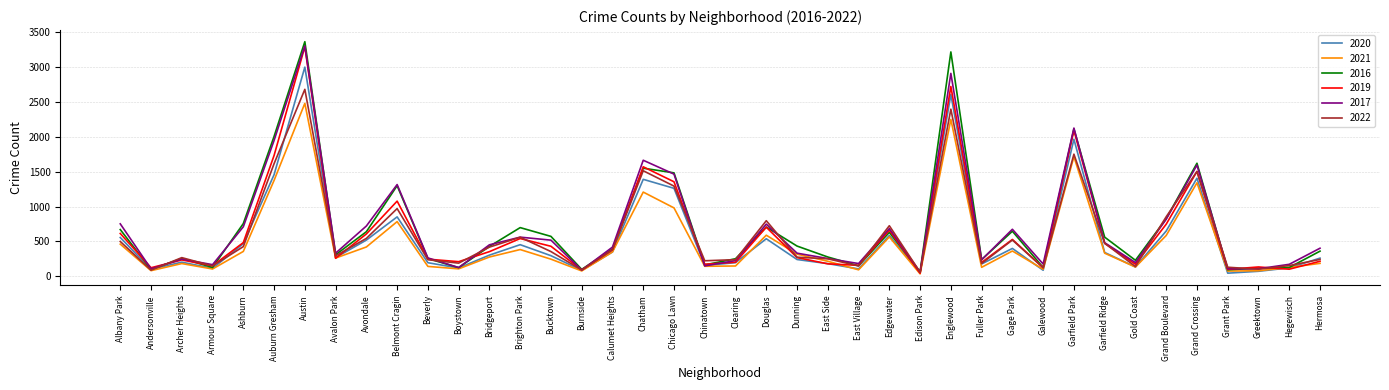

In 2016, how many points are higher than both neighbors (excluding endpoints)?

11